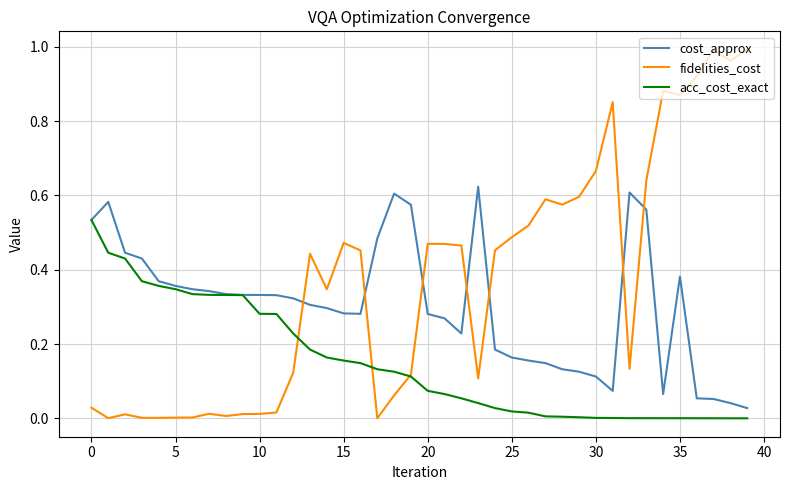

How many intersections are there between cost_approx and fidelities_cost?

7